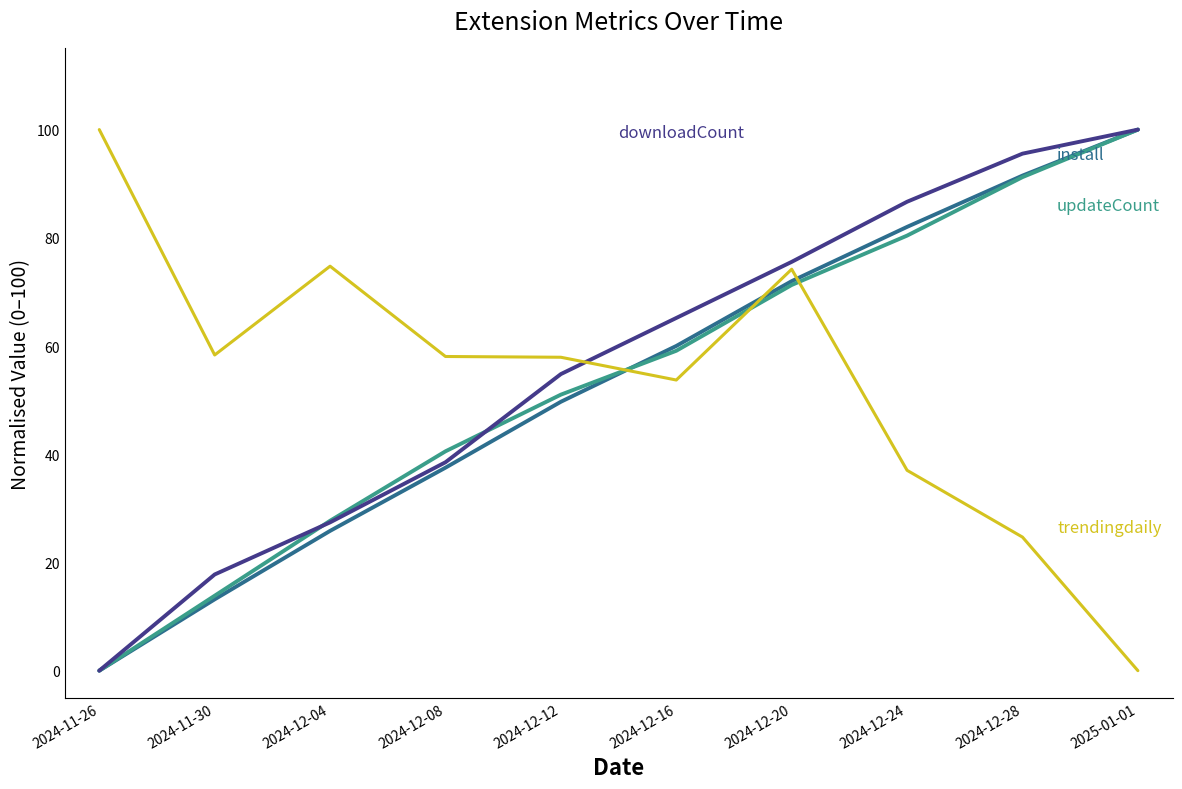

What is the spread (max minus min) of values at 2025-01-01?

100.0